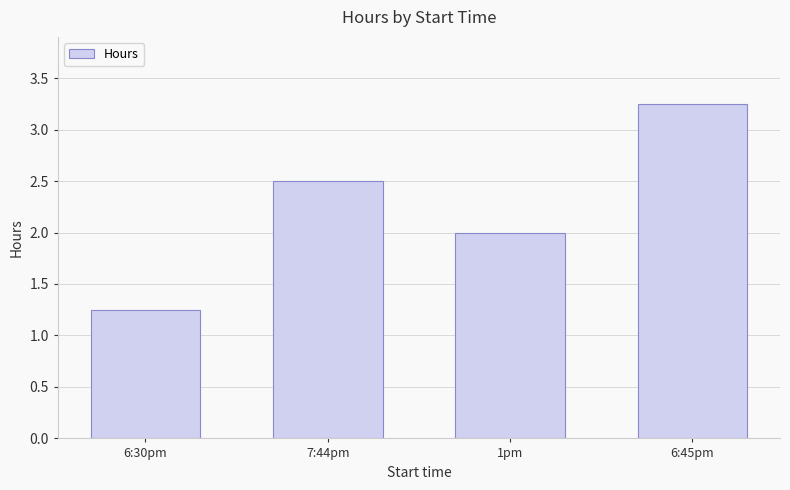

List the labels in order of value, largest first.

6:45pm, 7:44pm, 1pm, 6:30pm